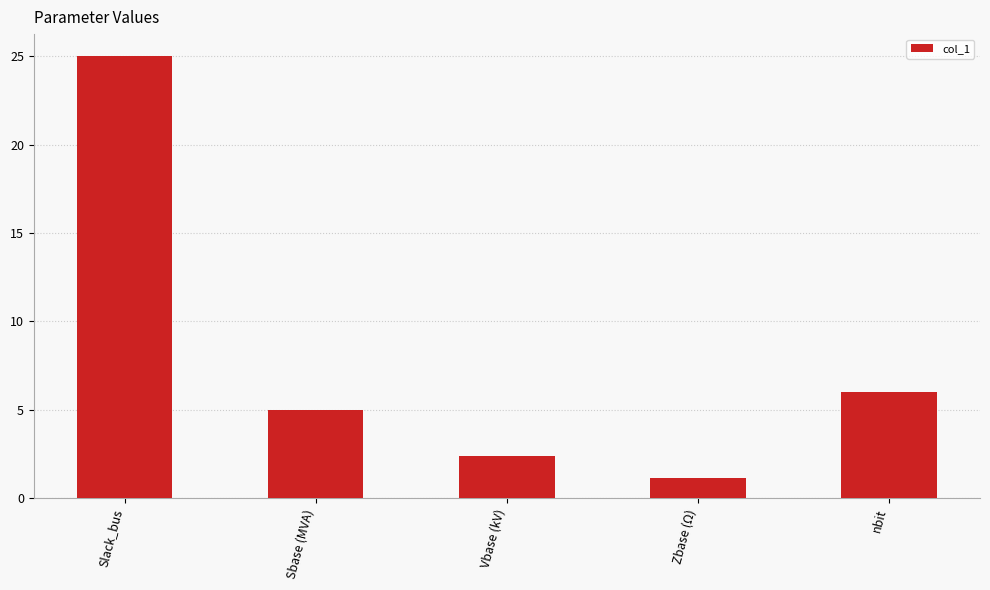

What is the difference between the values at Vbase (kV) and Slack_bus?

22.6